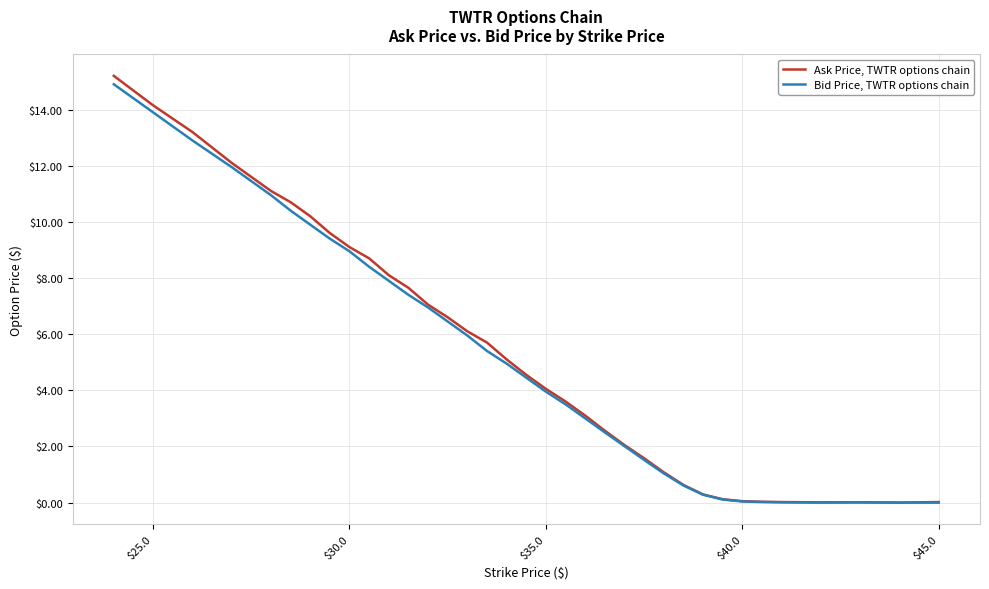

List the series in order of their peak value, lowest first.

Bid Price, TWTR options chain, Ask Price, TWTR options chain